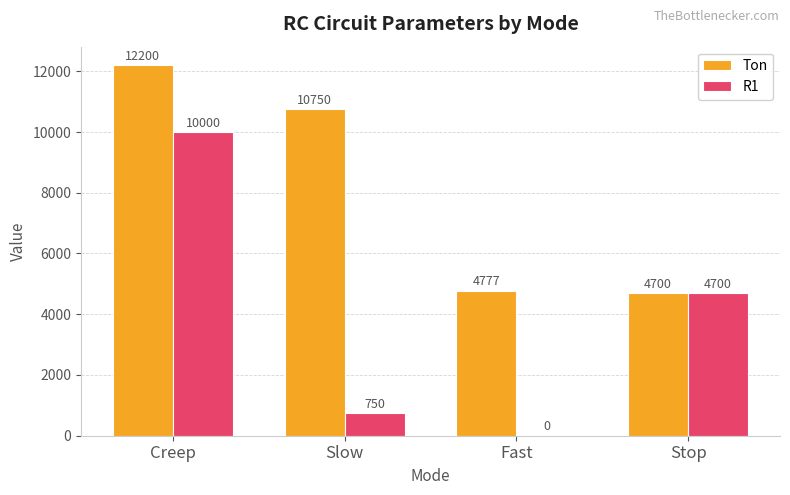

Where does the R1 series first go above 4700?

Creep